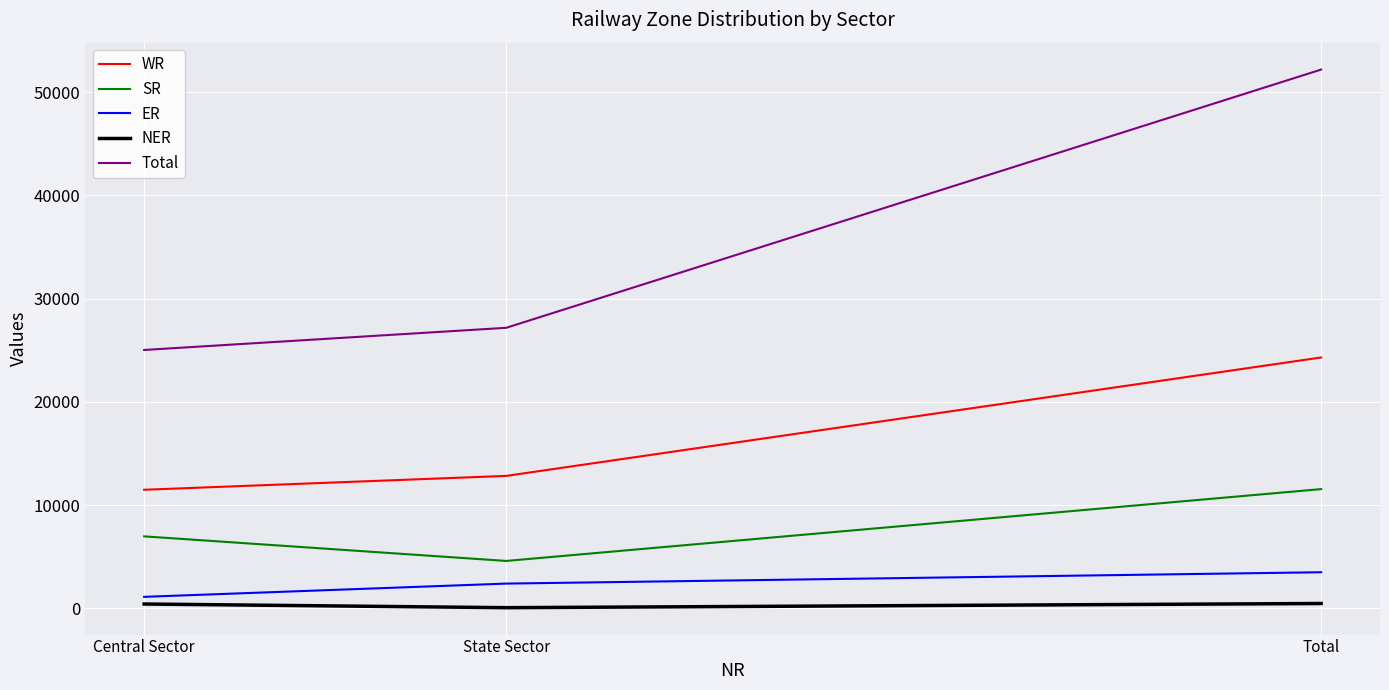

True or false: SR has a value of 7921 at State Sector.

False